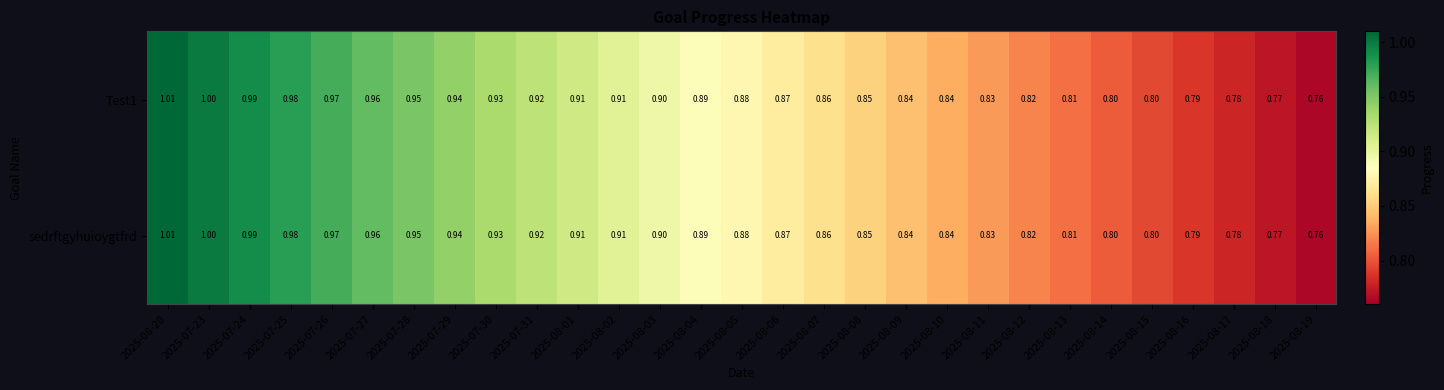

Is the value of Test1 at 2025-08-04 greater than the value of sedrftgyhuioygtfrd at 2025-08-03?

No